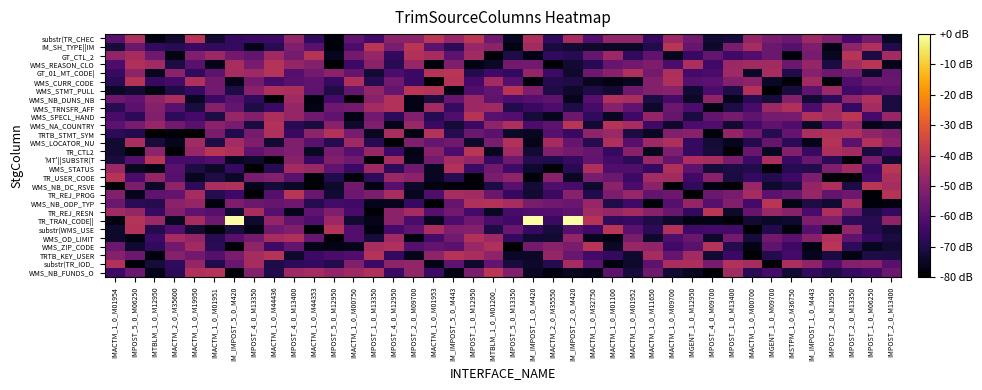

At which category does the chart reach its minimum across all series?

IMGENT_1_0_M12950